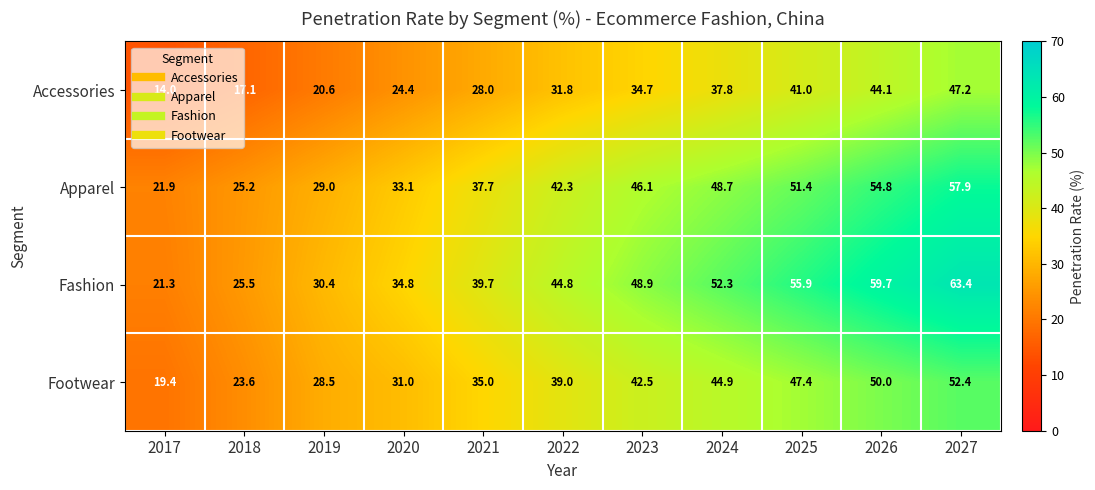

Which series has the widest spread of values?

Fashion